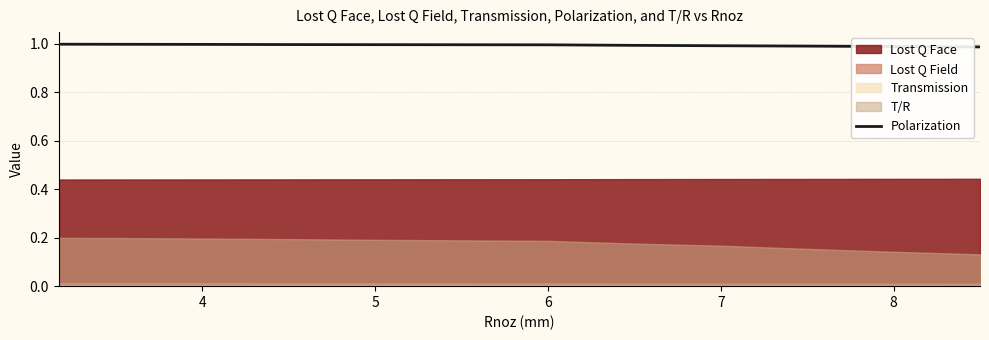

The Polarization series shows 0.6 at 4. True or false?

False